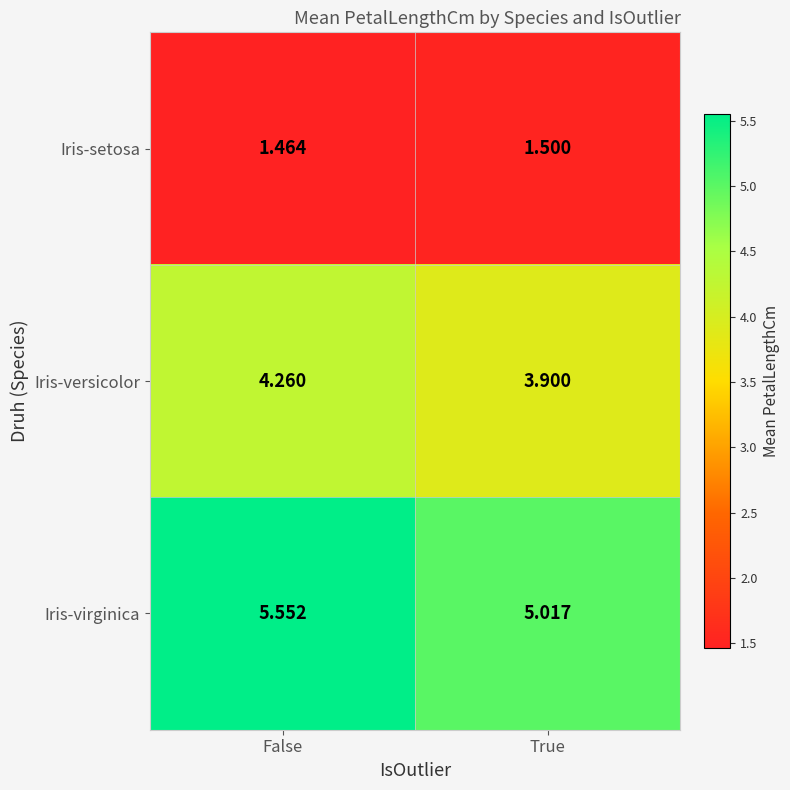

List the series in order of their overall mean, highest first.

Iris-virginica, Iris-versicolor, Iris-setosa